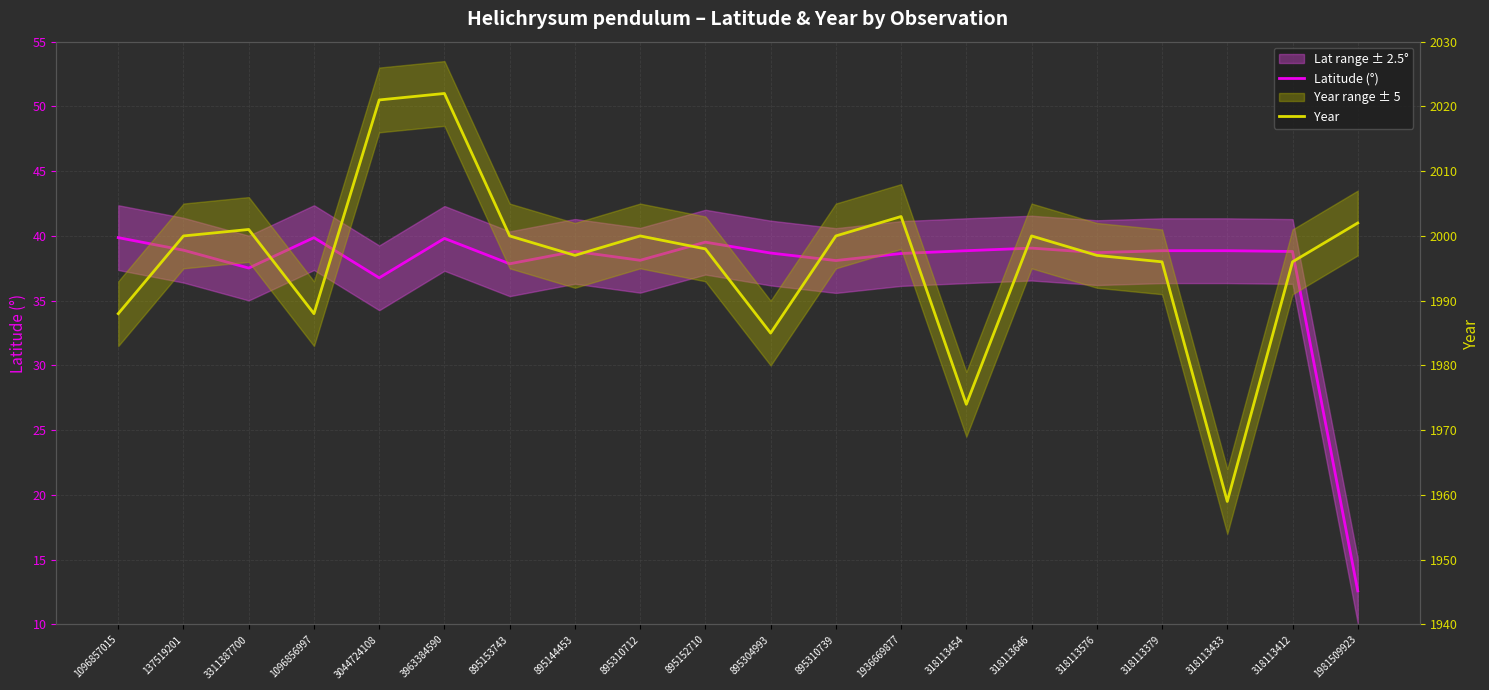

List the series in order of their overall mean, highest first.

Year, Latitude (°)